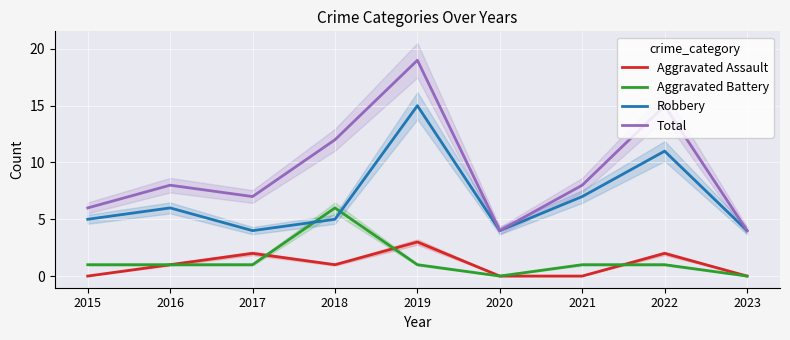

True or false: Total and Aggravated Assault cross at least once.

False